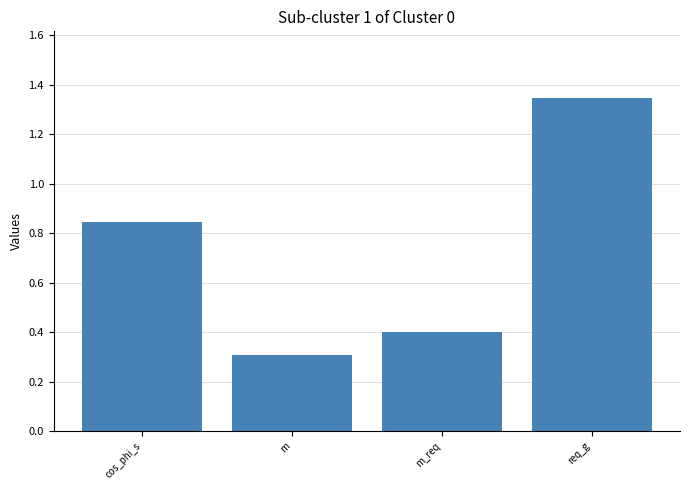

Read the value at m.

0.3